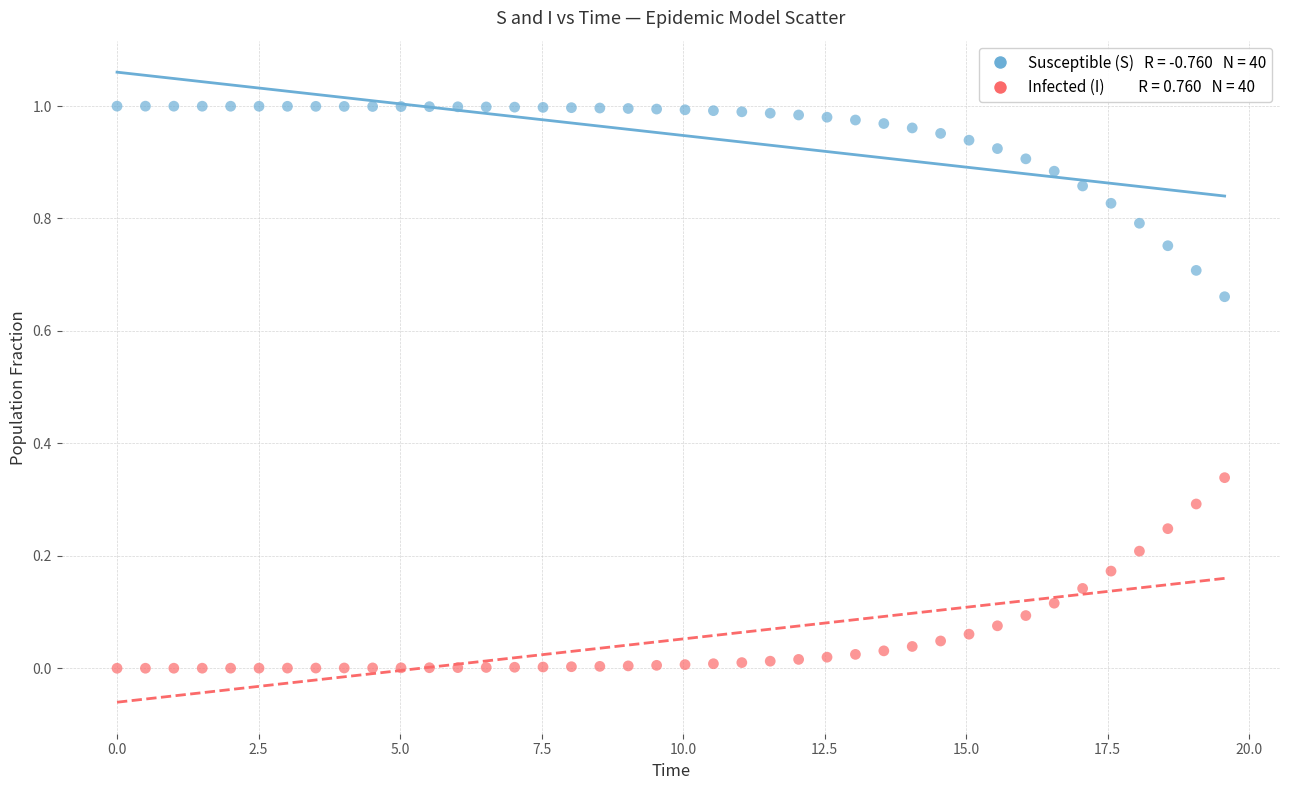

Across all data points, what is the range of X values (max minus min)?

19.6